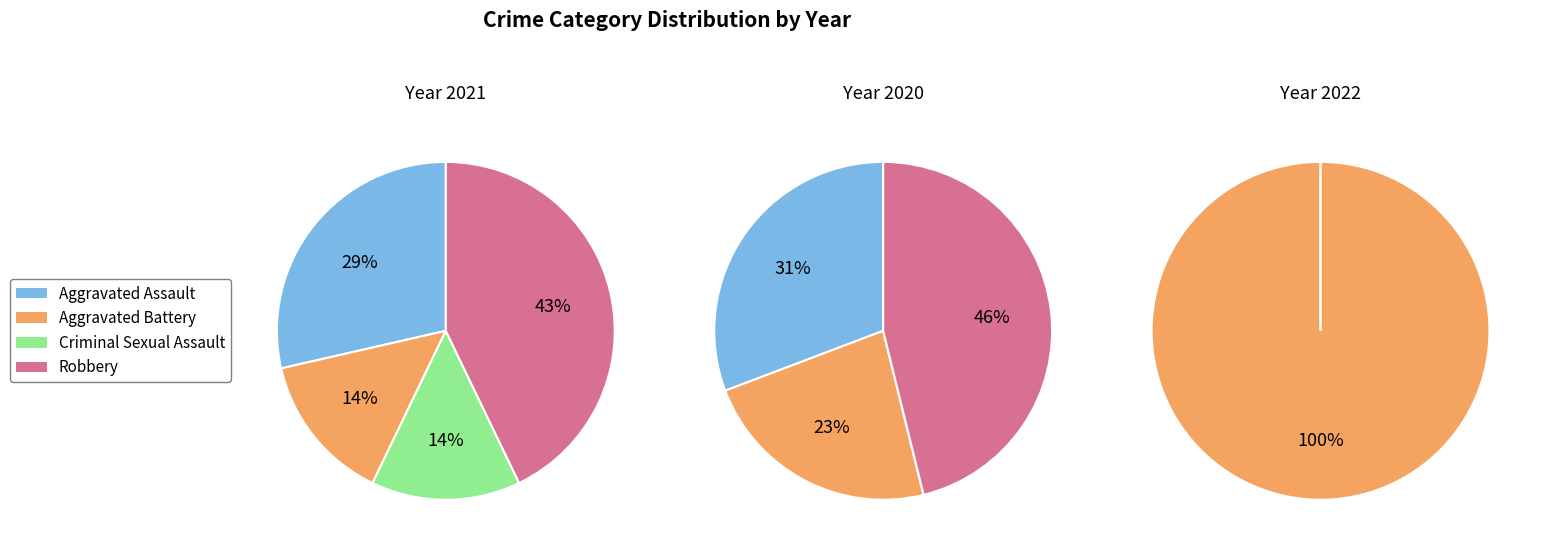

To the nearest percent, what is the difference between the Aggravated Battery and Aggravated Assault slice percentages?

8%